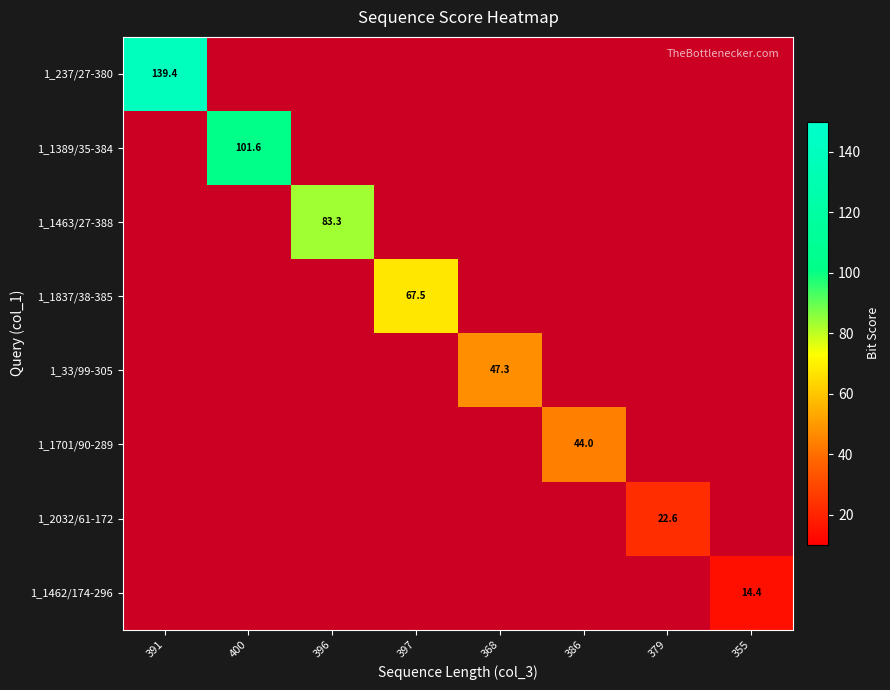

The value of 1_1389/35-384 at 400 is 69.0. True or false?

False